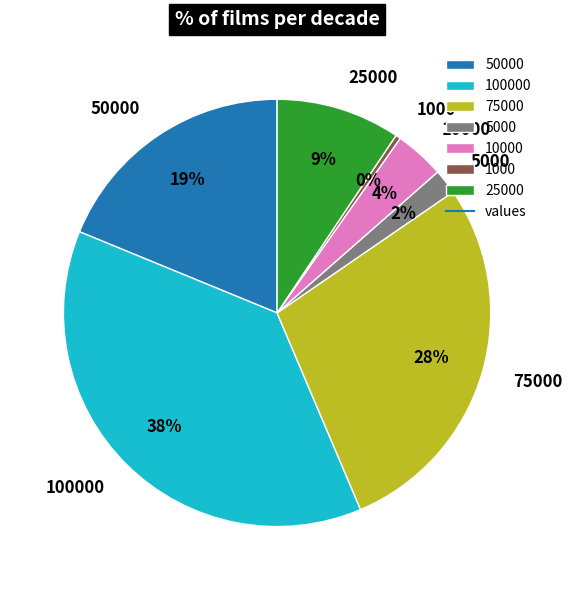

To the nearest percent, what is the combined percentage of 10000 and 1000?

4%